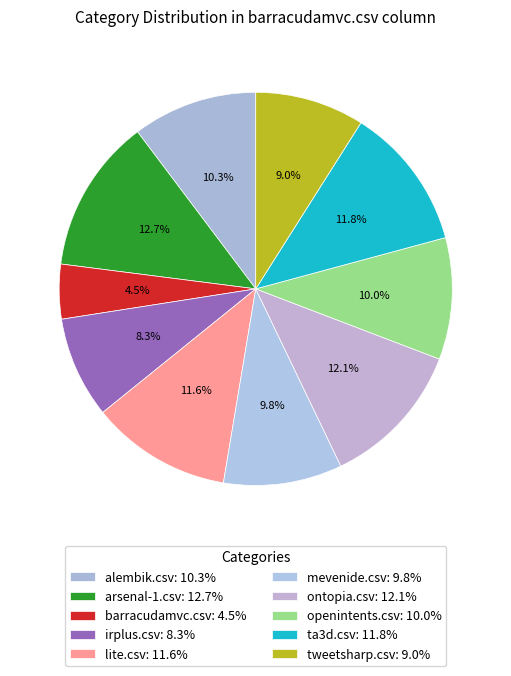

To the nearest percent, what percentage of the pie is irplus.csv?

8%